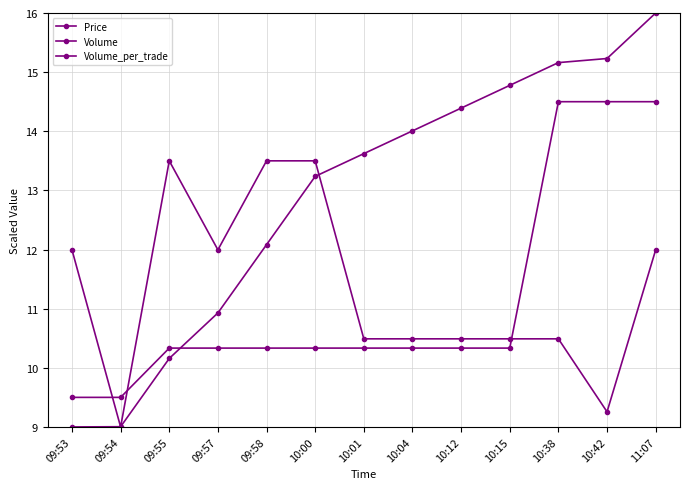

How many intersections are there between Volume_per_trade and Price?

3